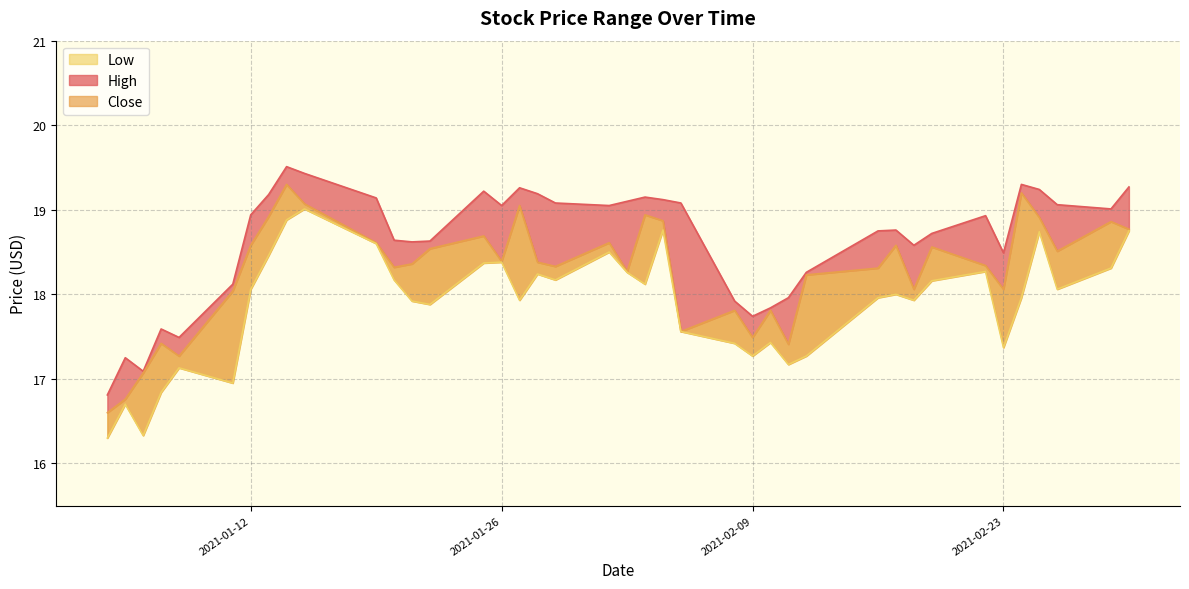

In Close, how many points are higher than both neighbors (excluding endpoints)?

12